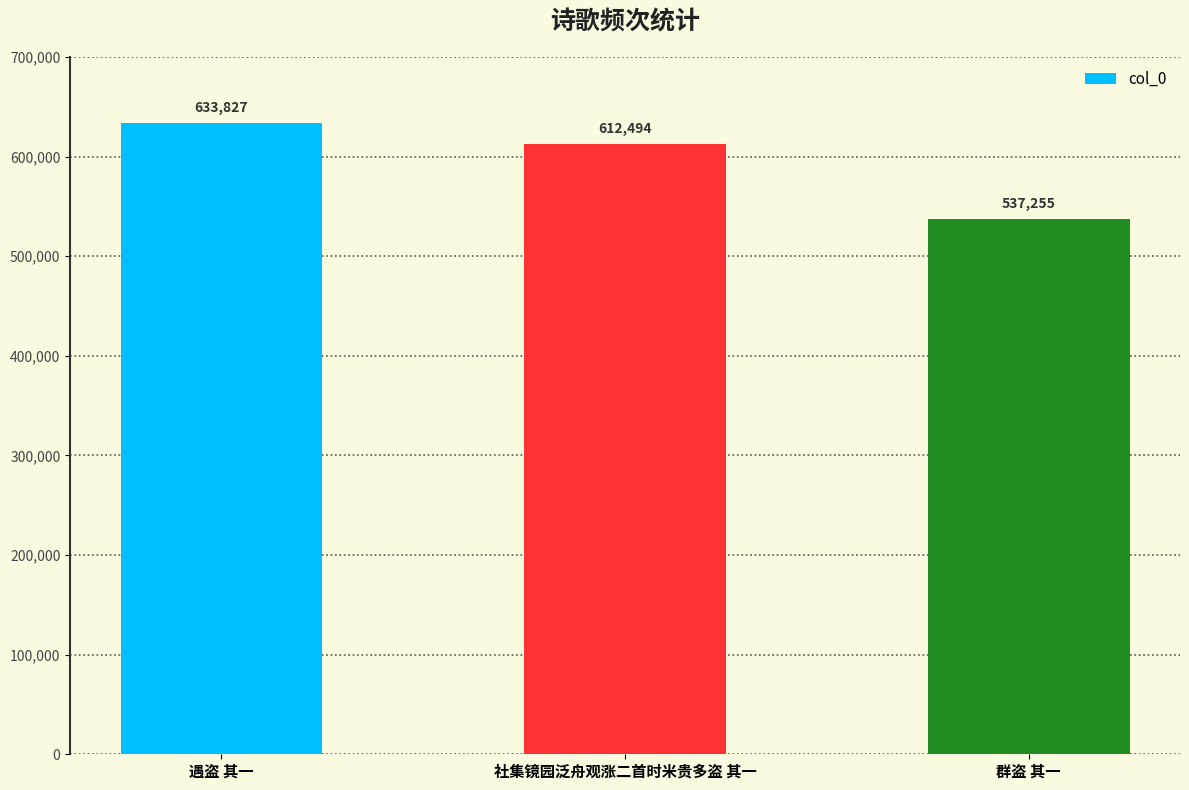

The chart shows a value of 537255 at 群盗 其一. True or false?

True